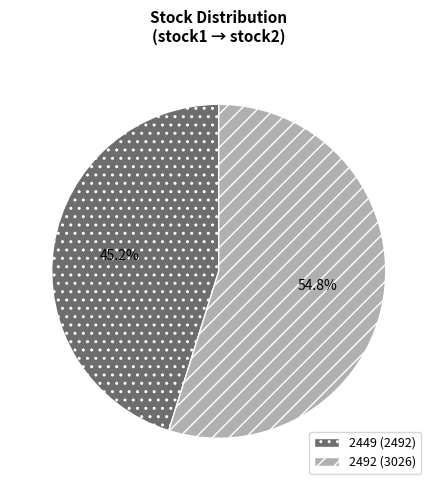

Rank the categories by value from lowest to highest.

2449, 2492